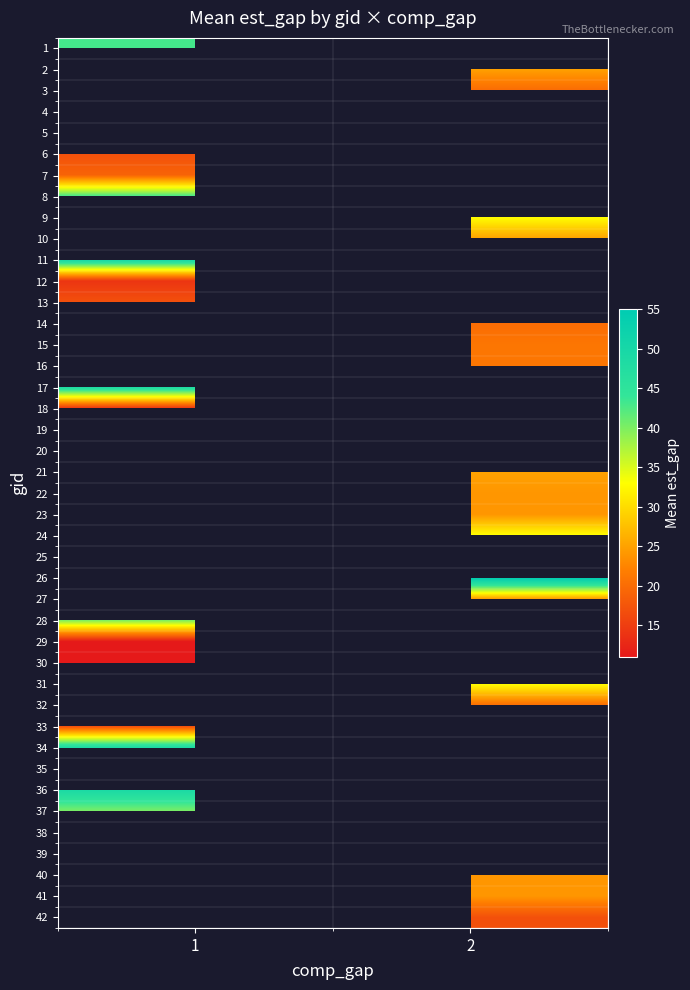

True or false: gid_12 has a value of 23 at gid_2.

False